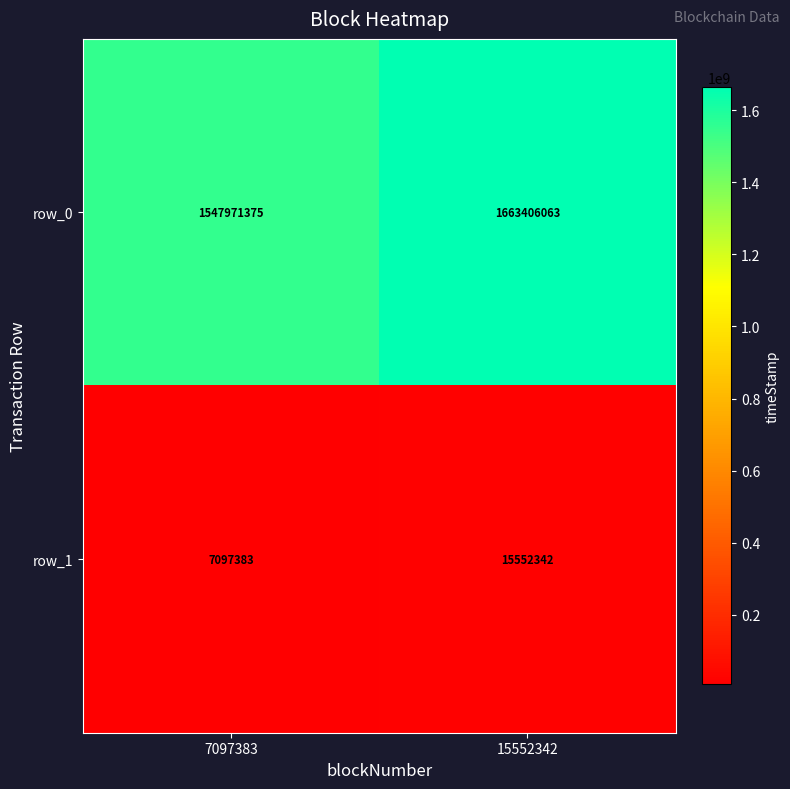

Which label corresponds to the smallest value in the chart?

7097383